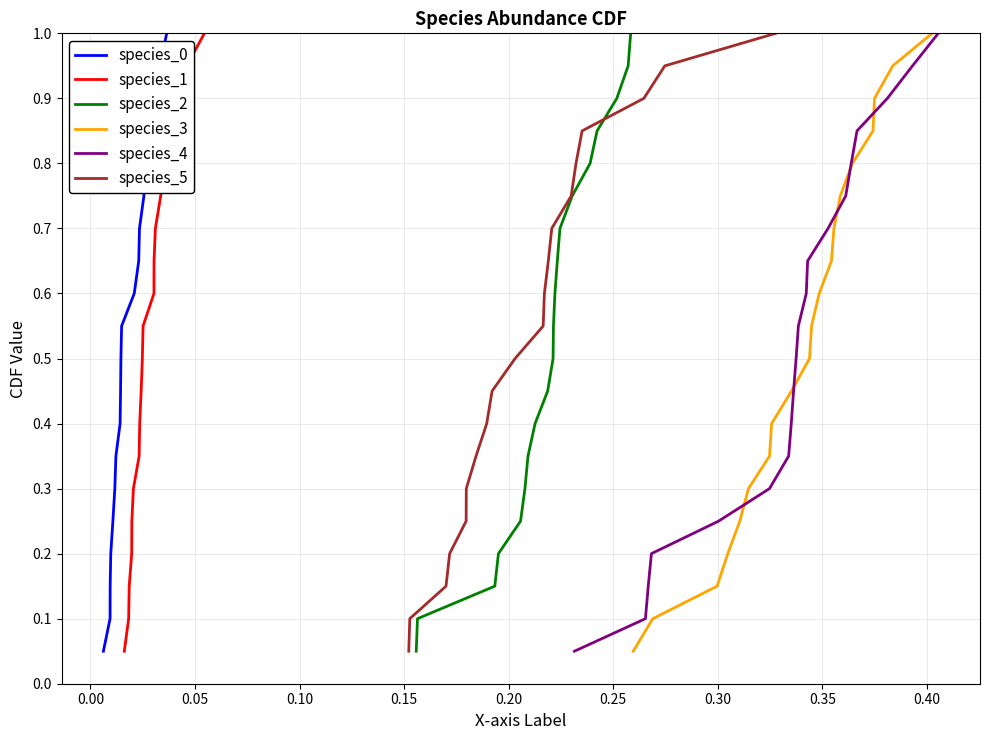

The value of species_0 at 17 is 0.6. True or false?

False